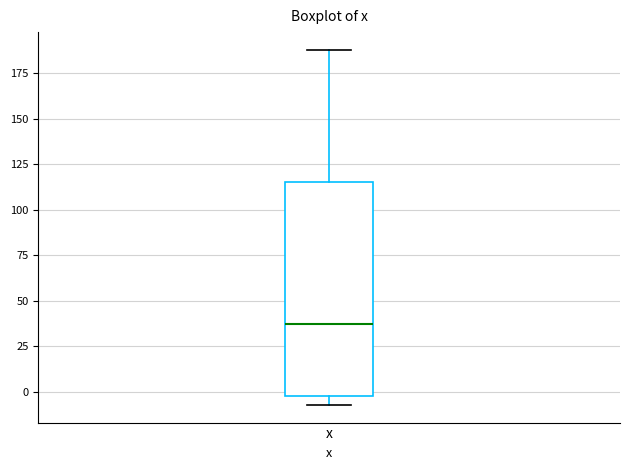

Transcribe this box plot: give where the median line is, the range the box spans, and where the two whiskers end, as read against the y-axis. The values are not printed on the chart, so give them approximately, as read against the axis.

median 35, box 0 to 115, whiskers -5 to 190